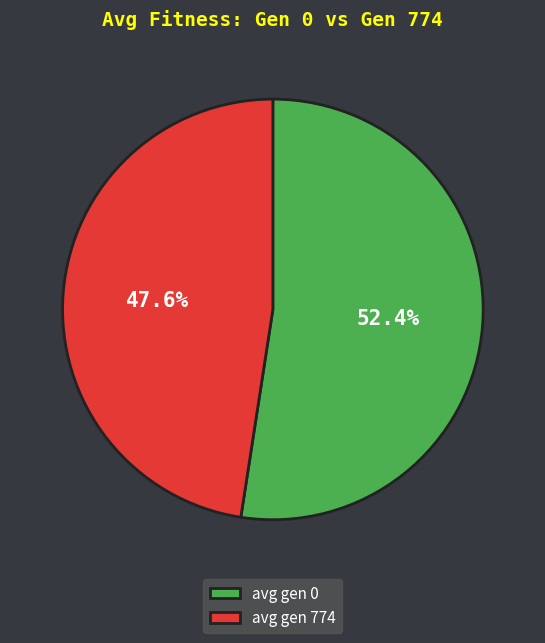

Rank the categories by value from lowest to highest.

avg gen 774, avg gen 0